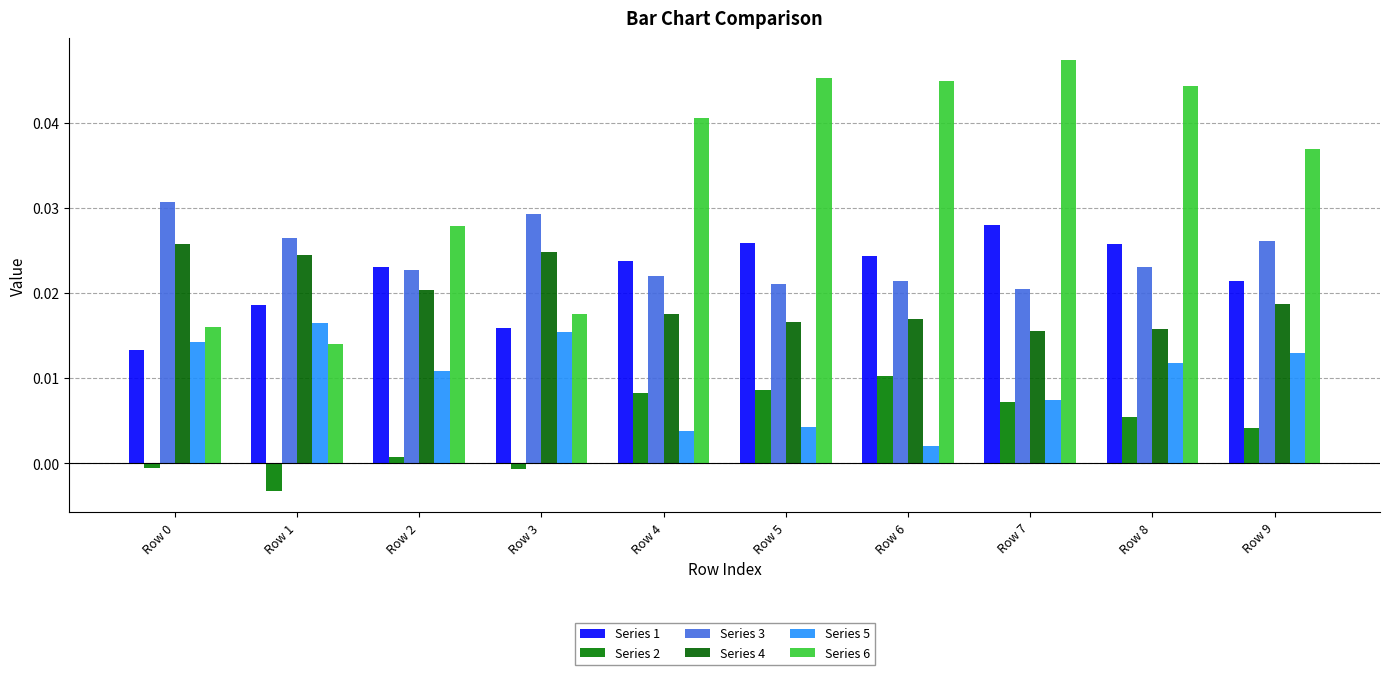

What is the sum of all Series 3 values?

0.2